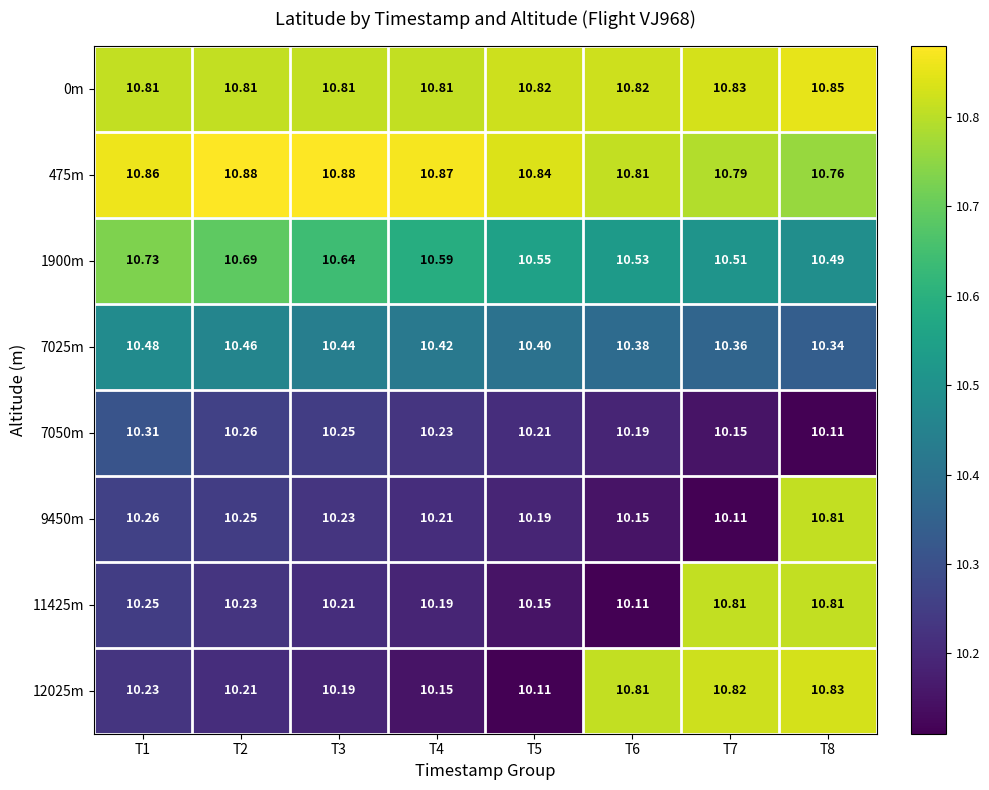

How many categories are shown in the chart?

8